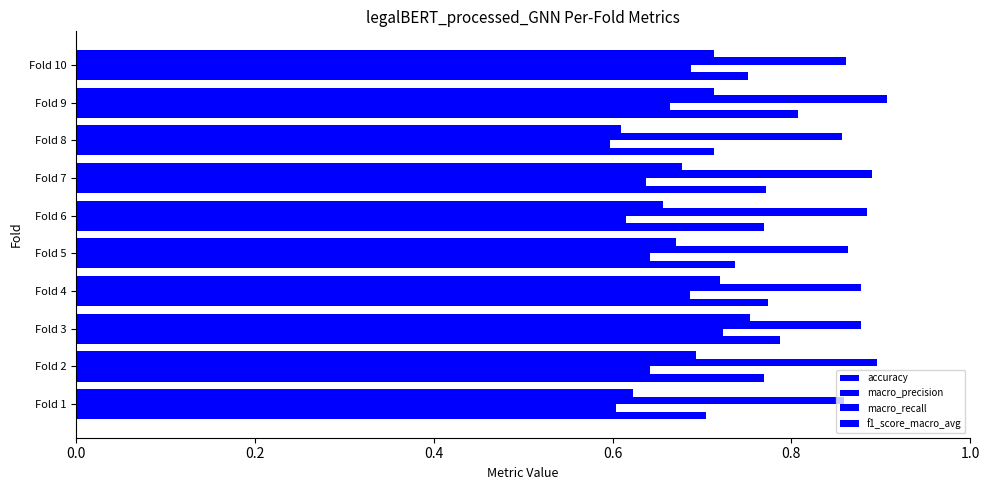

How many categories are shown in the chart?

10